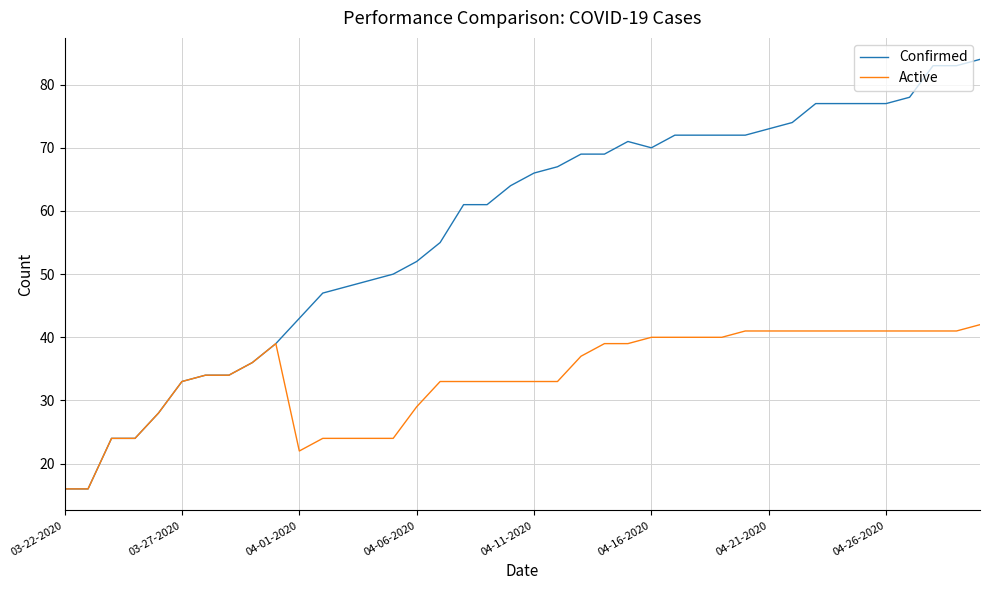

What is the greatest value displayed?

84